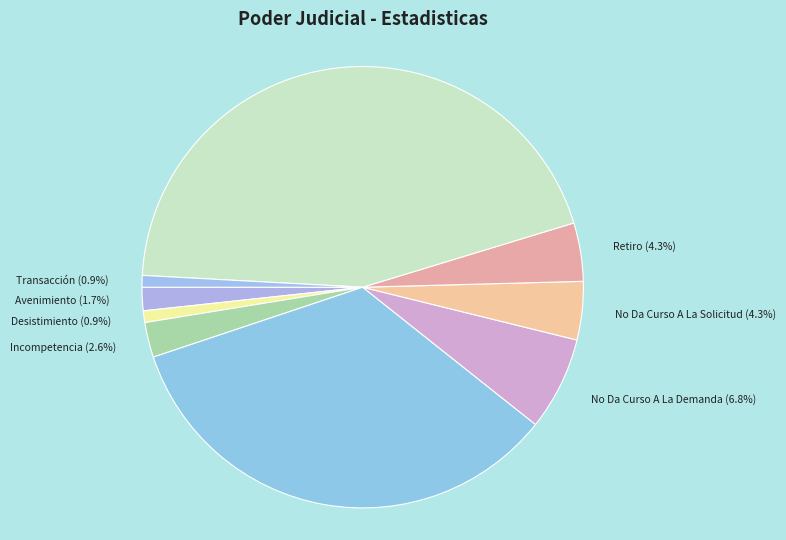

Between Incompetencia and Mediación, which is larger?

Mediación